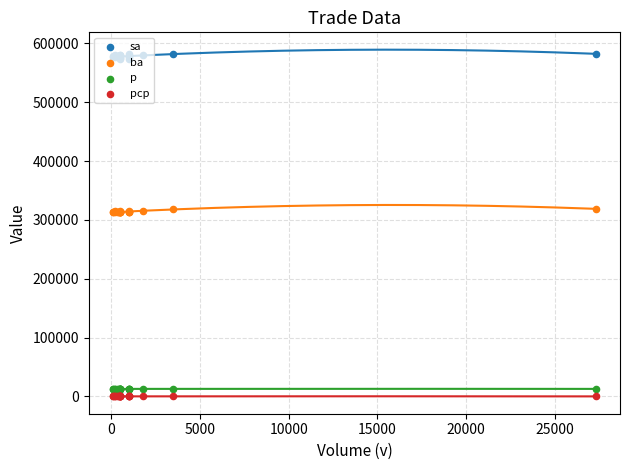

At how many categories does at least one series exceed 260363?

20